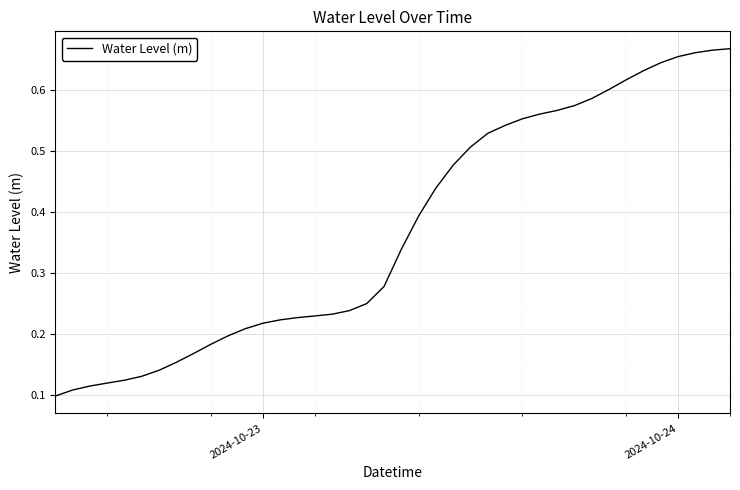

Count the values in the range 0 to 1.

40